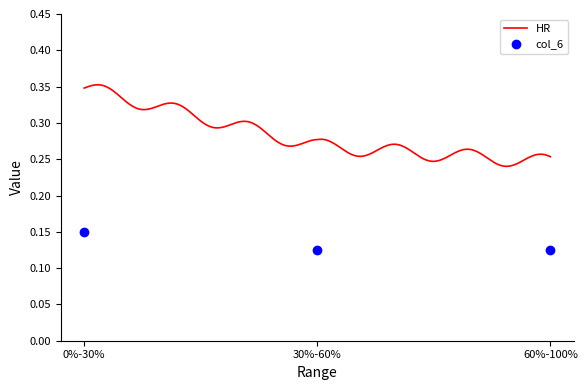

What is the average value?

0.1